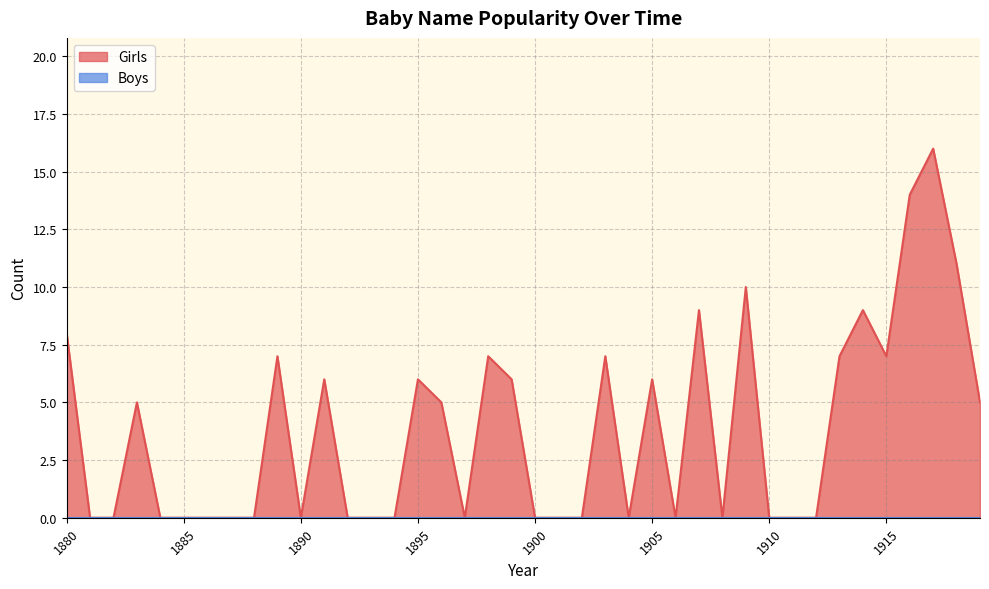

Where is the first local minimum?

1890